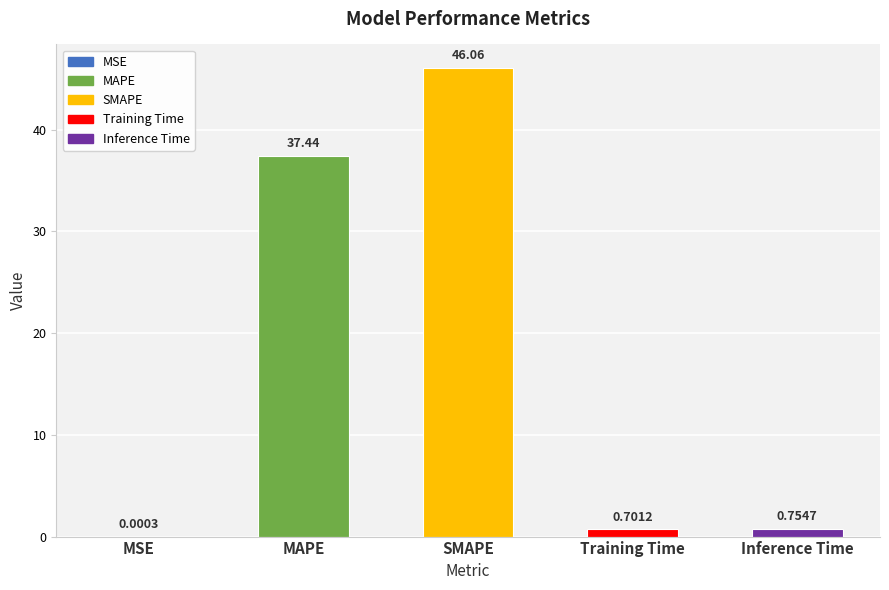

At which category does the chart reach its peak across all series?

SMAPE